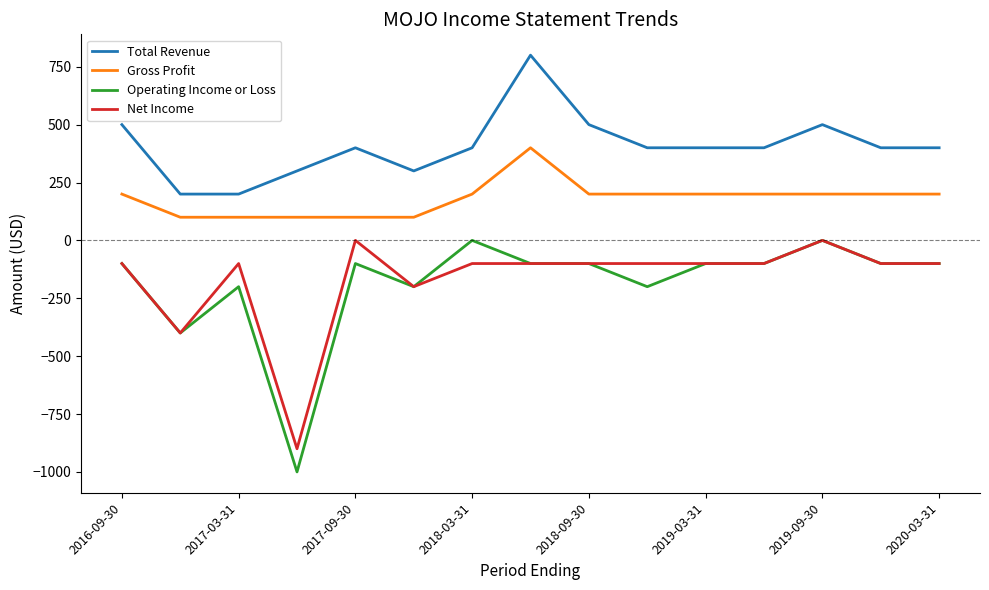

What is the lowest value of the Gross Profit series?

100